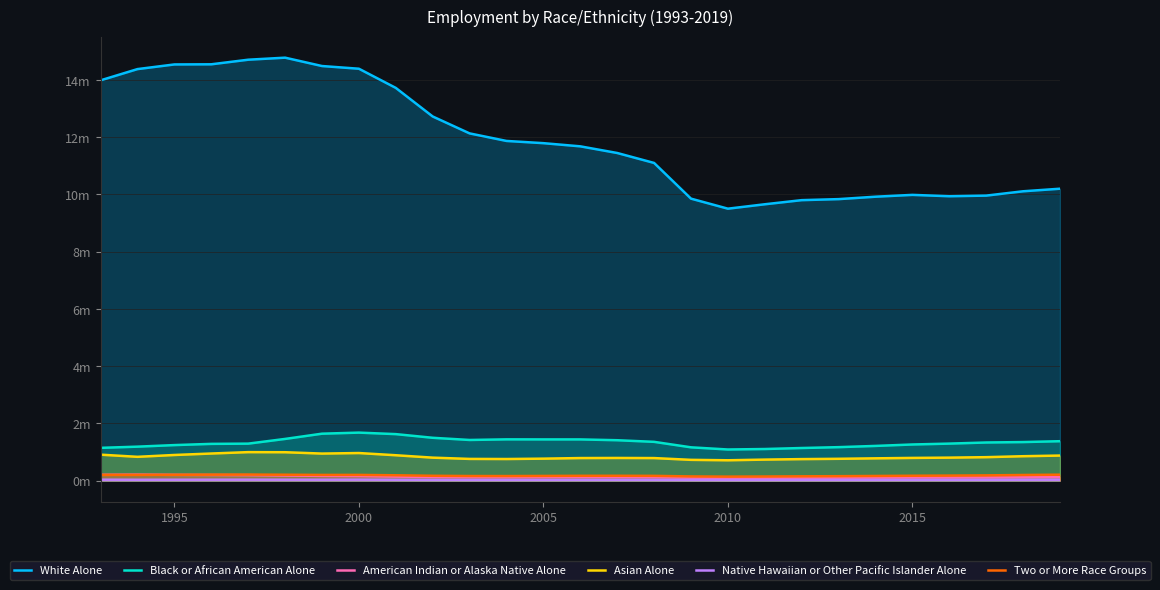

How many distinct data groups are displayed?

6